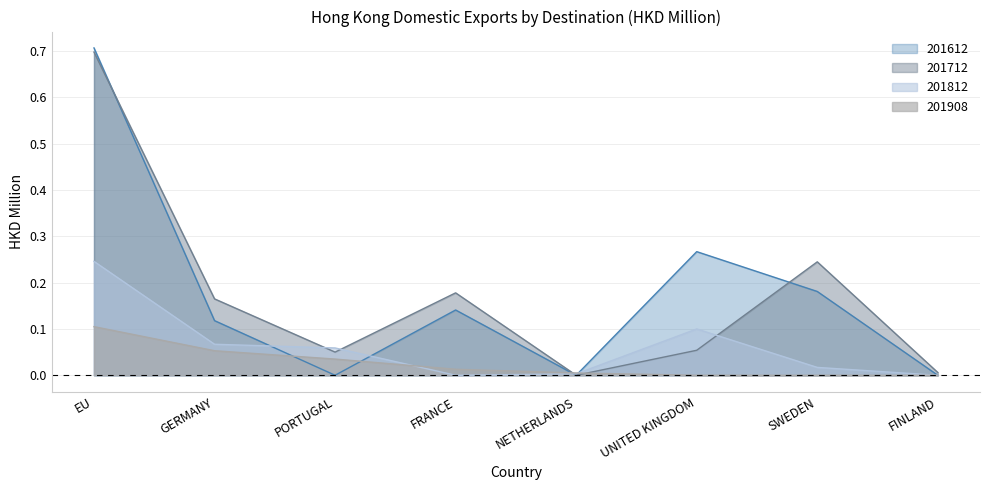

True or false: 201712 and 201812 intersect in this chart.

True